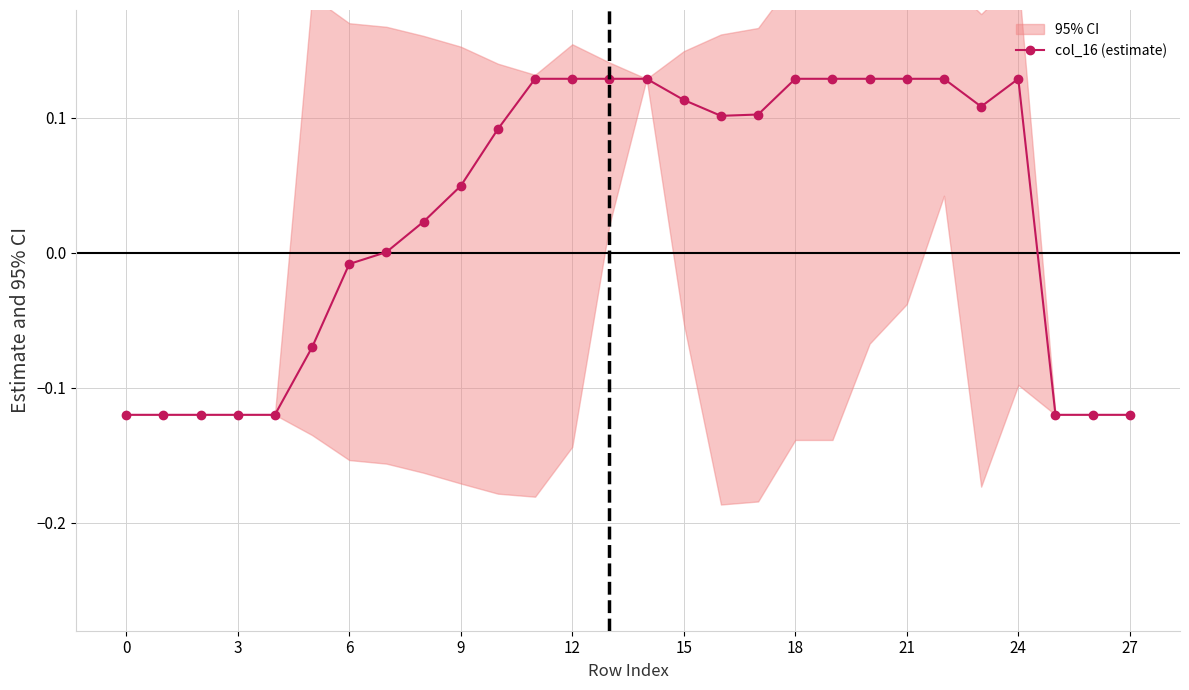

How many categories are shown in the chart?

28